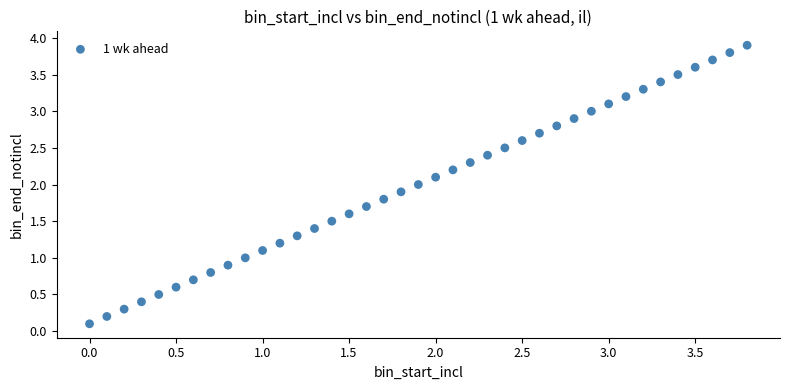

What is the range of Y values (max minus min)?

3.8